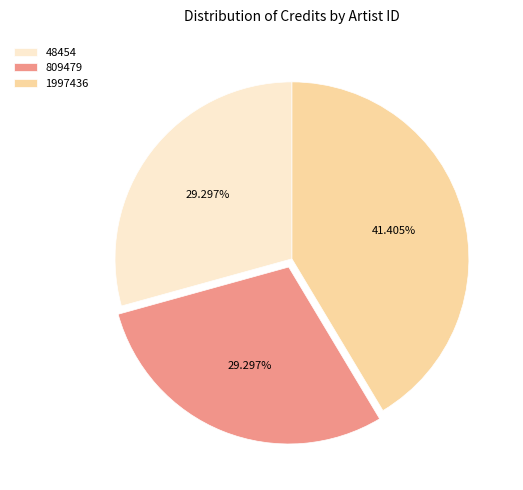

Is there any slice that represents more than half of the pie?

No